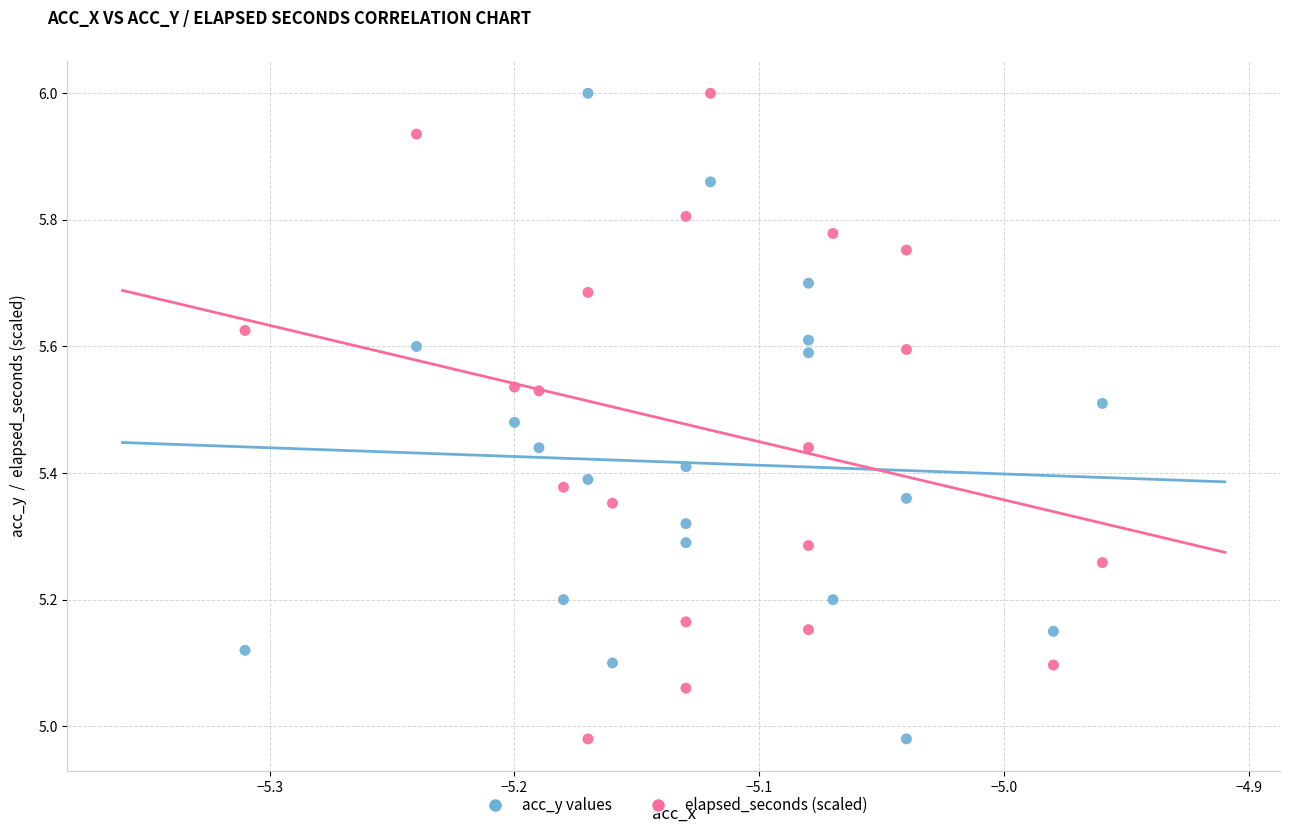

What are all the series names shown in the legend?

acc_y values, elapsed_seconds (scaled)